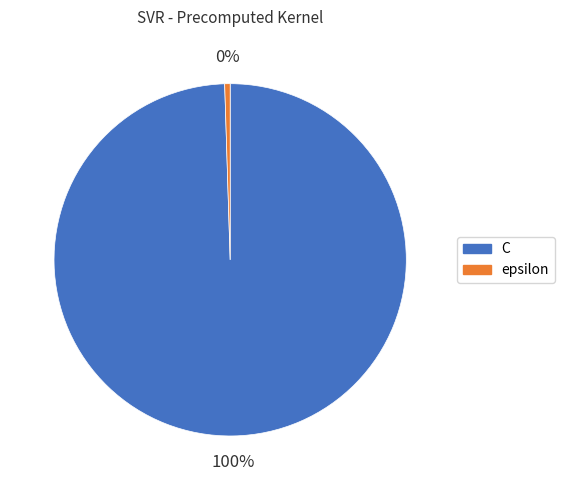

Which slice is the largest?

C